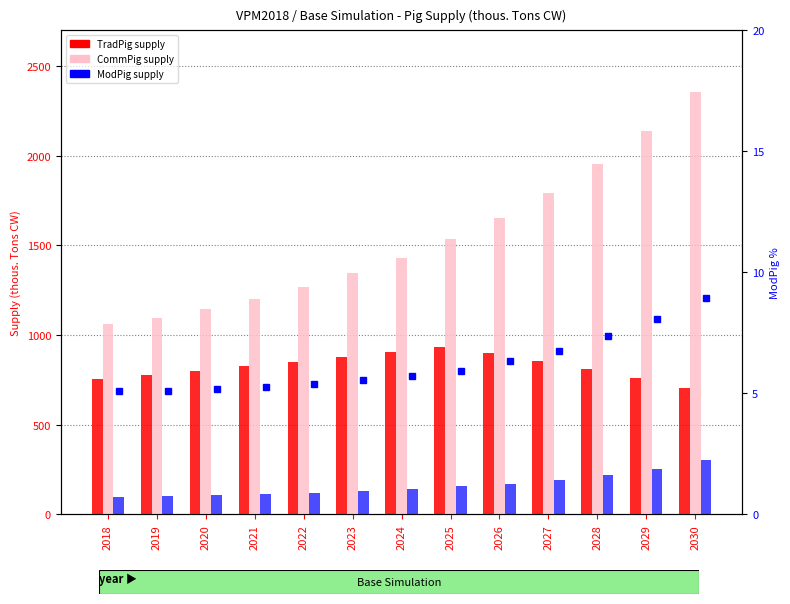

What is the sum of the ModPig % values at 2027 and 2023?

12.3